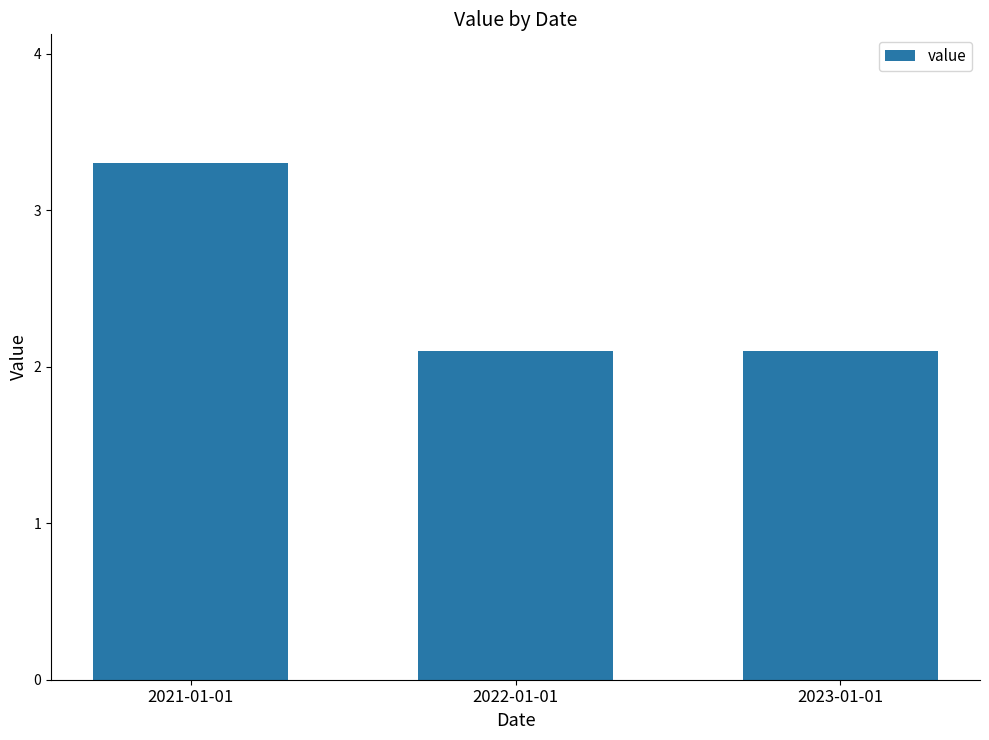

Approximately how many times larger is the value at 2023-01-01 compared to 2021-01-01?

0.6